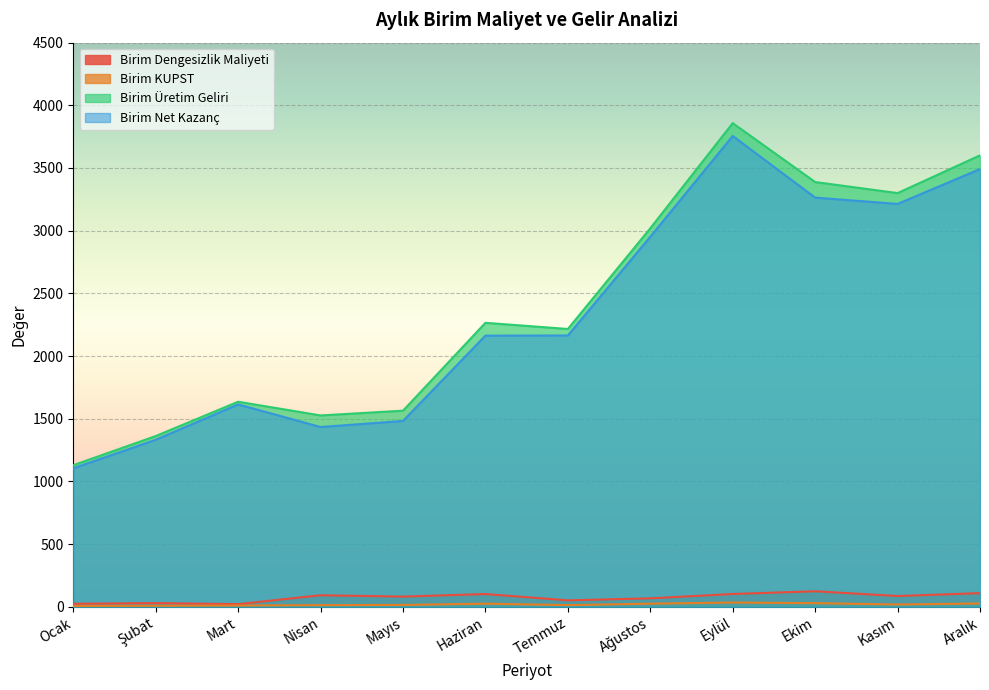

How many lines are shown in the chart?

4